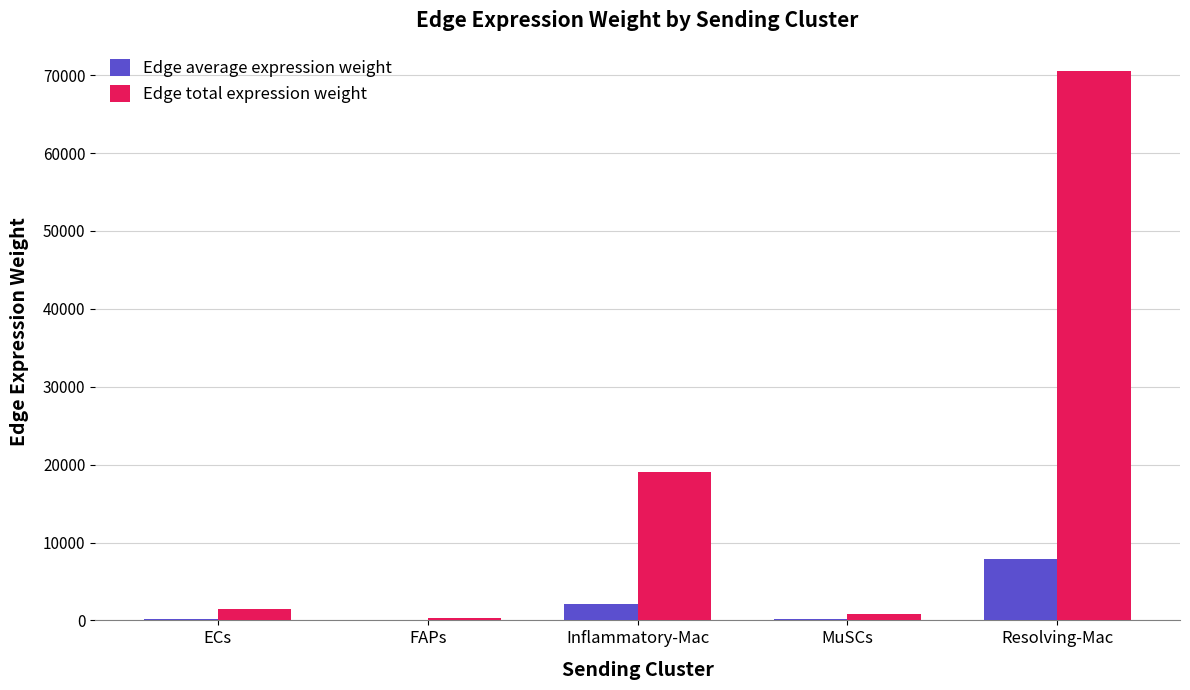

True or false: Edge total expression weight has a value of 27449.4 at Inflammatory-Mac.

False